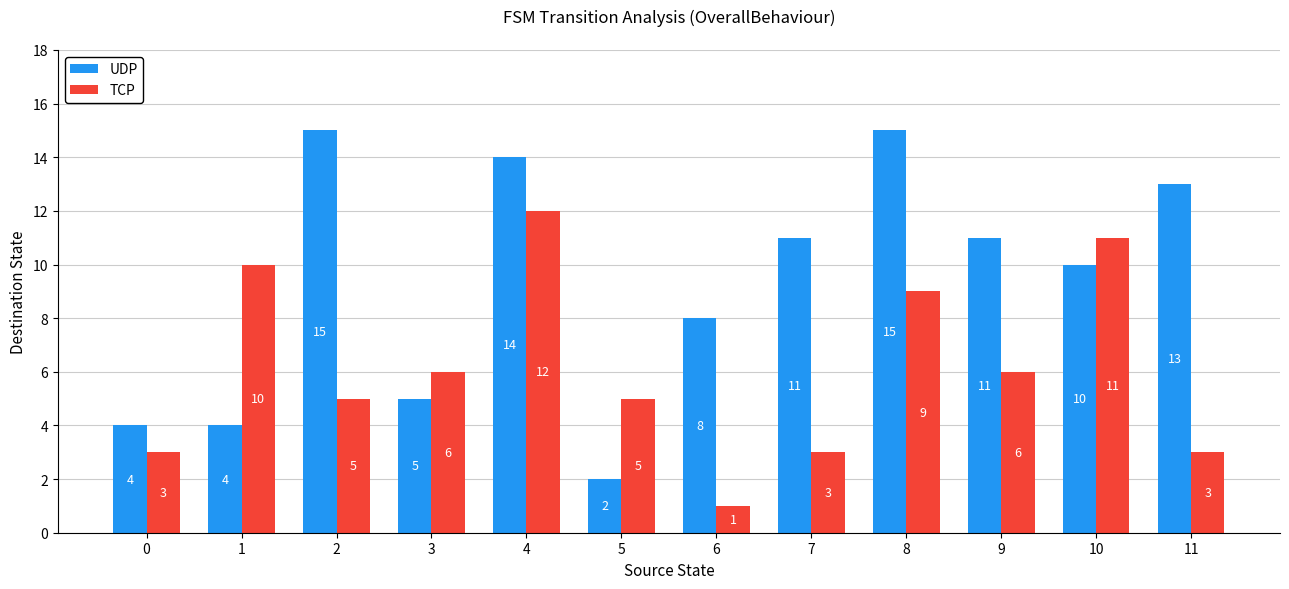

Is it true that UDP equals 5 at 3?

True